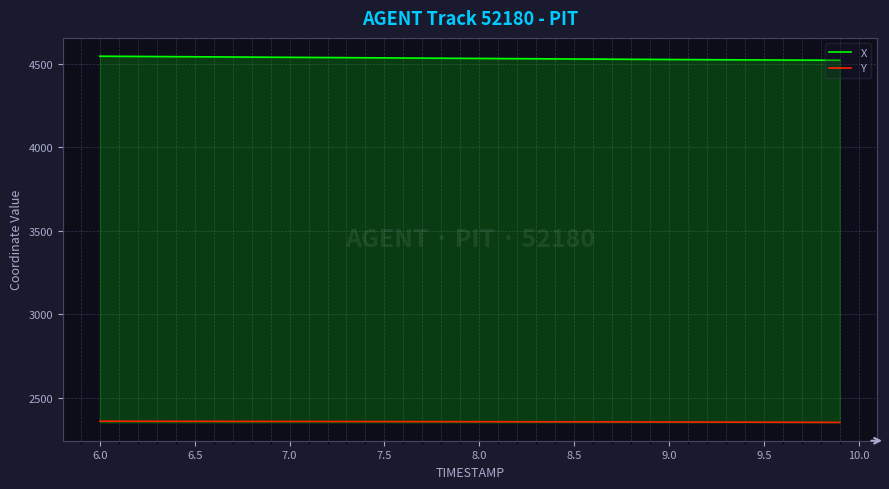

What are all the series names shown in the legend?

X, Y